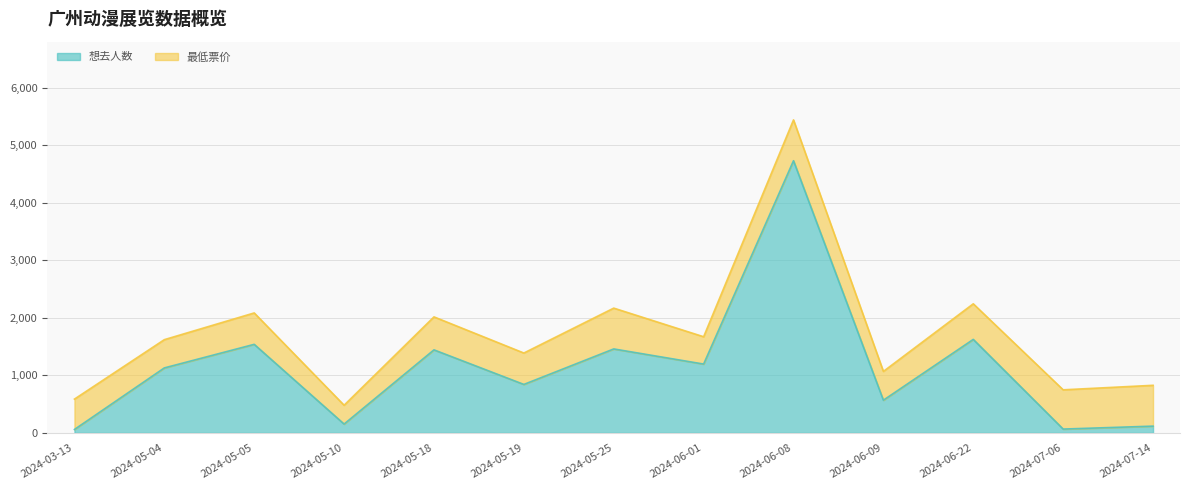

Where is the first local maximum?

2024-05-05